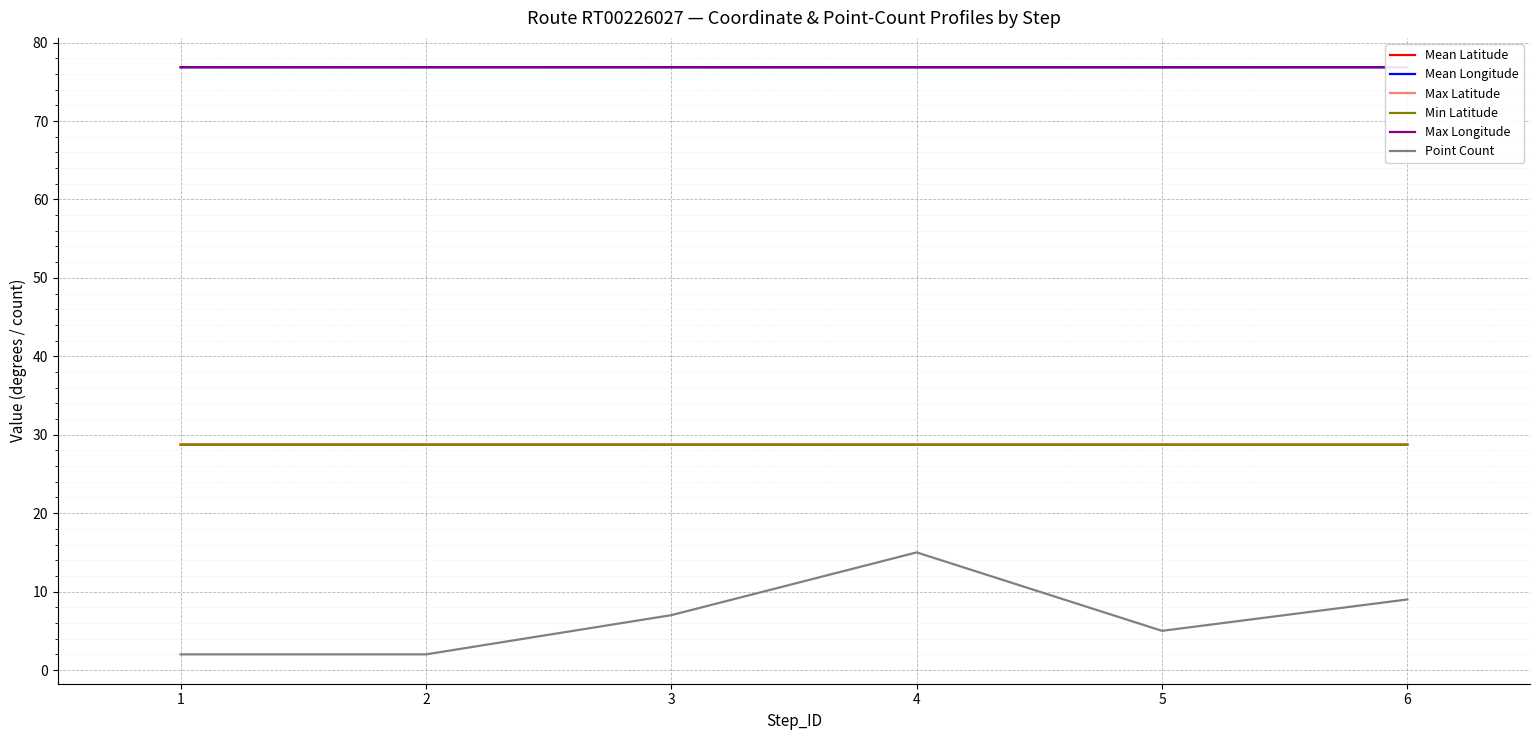

How many Min Latitude values are between 28 and 29?

6